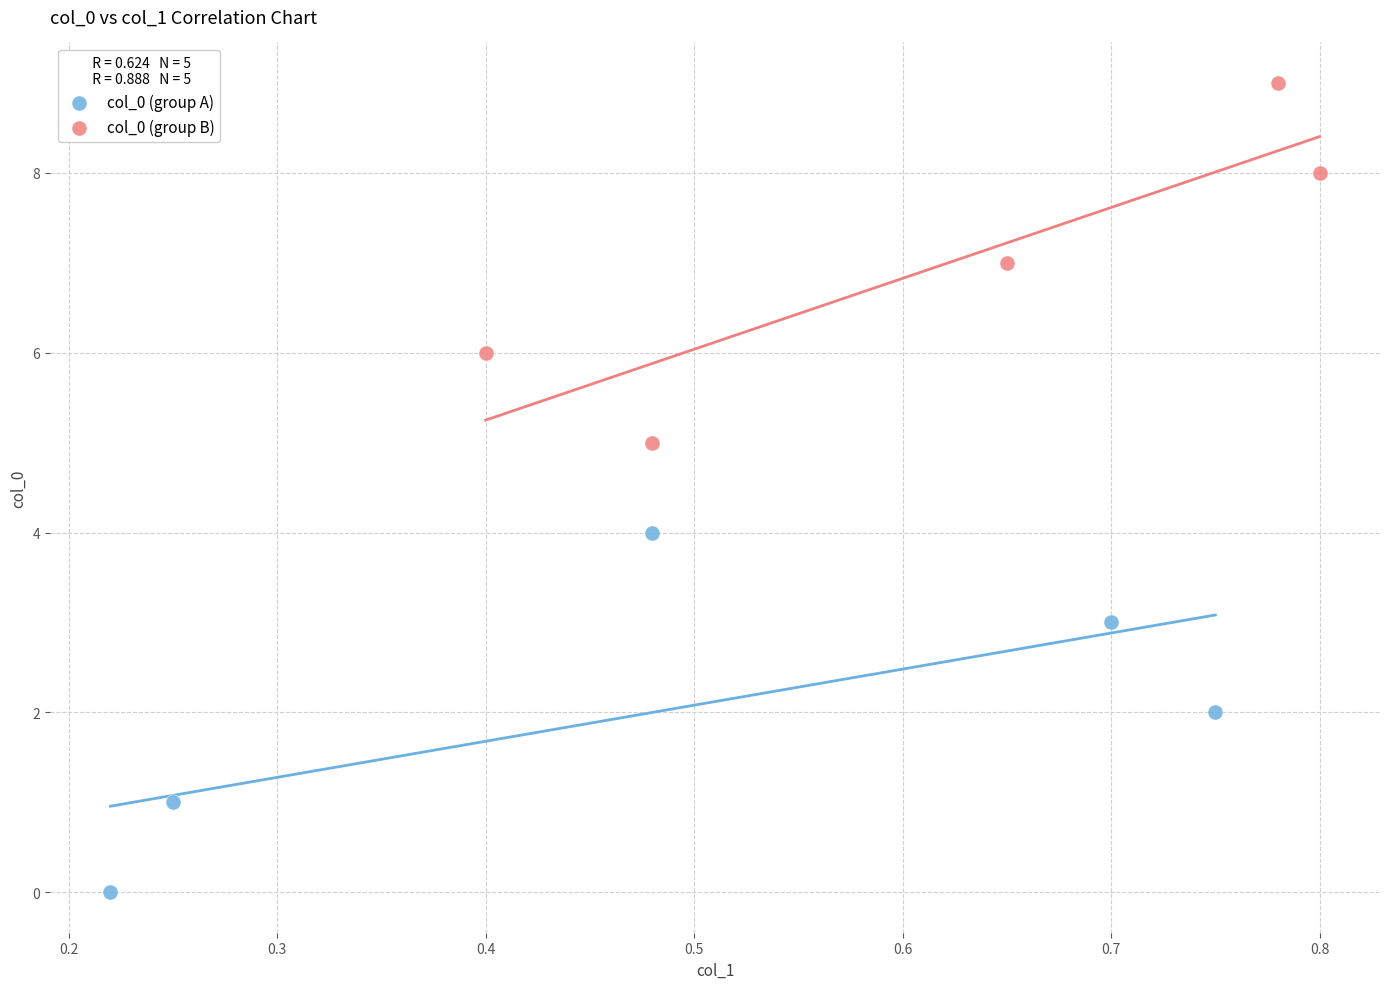

Which series contains the lowest Y value?

col_0 (group A)